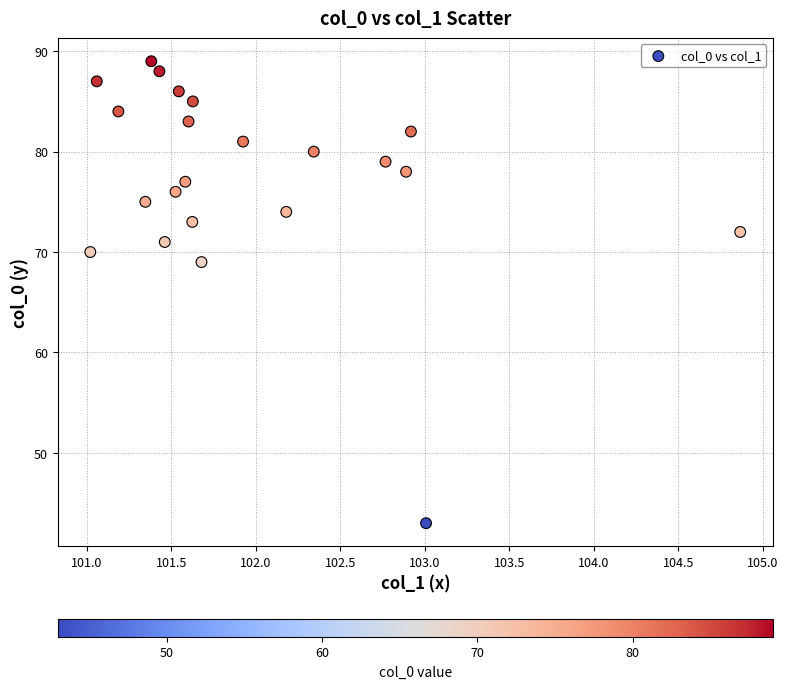

What is the range of Y values (max minus min)?

46